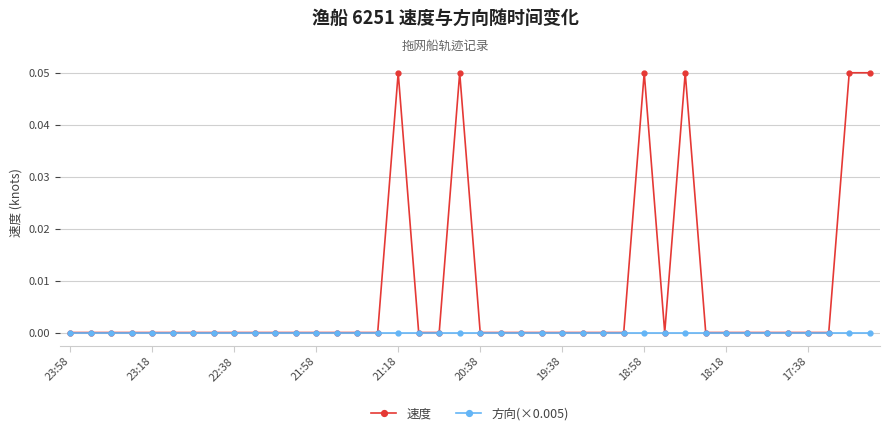

Rank the series by their maximum value, from lowest to highest.

方向(×0.005), 速度